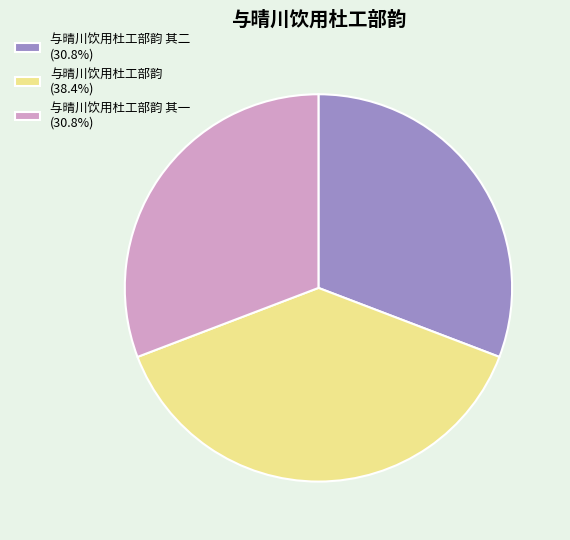

Does any single category account for the majority?

No